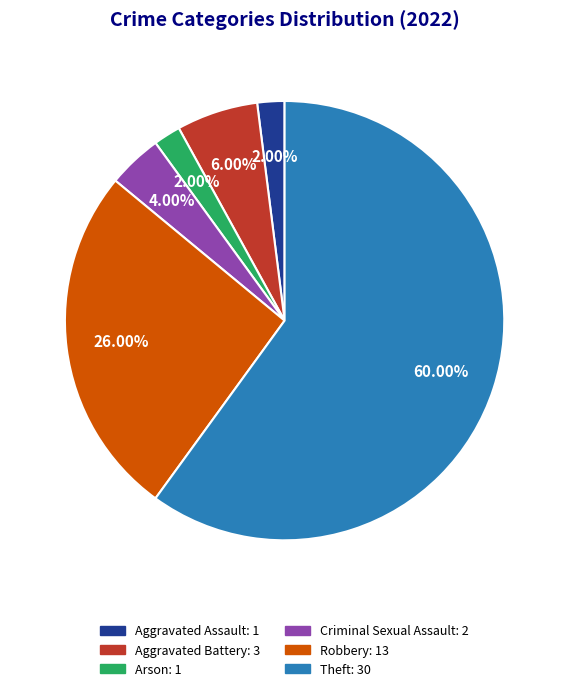

Which slice is the largest?

Theft: 30